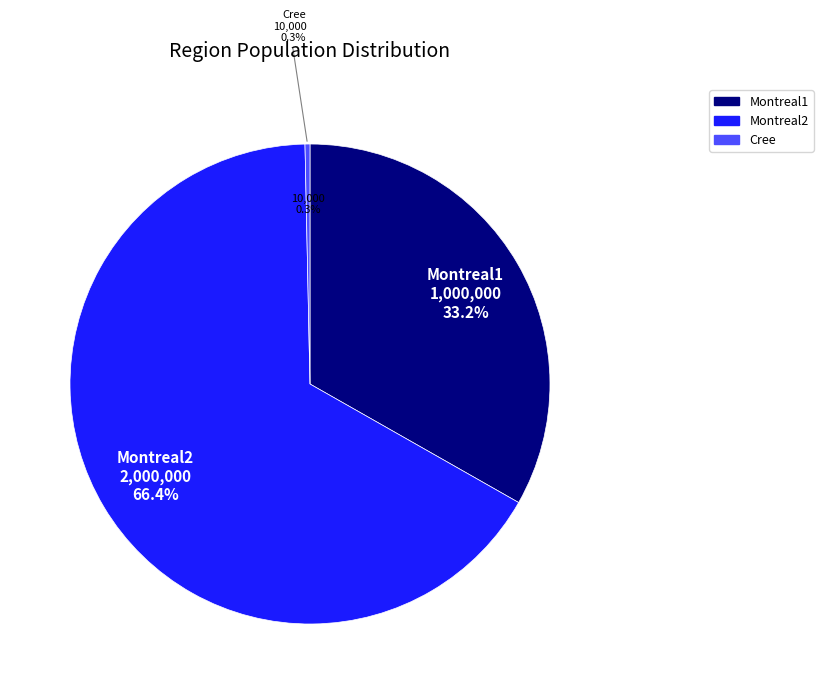

What is the largest slice in the pie chart?

Montreal2